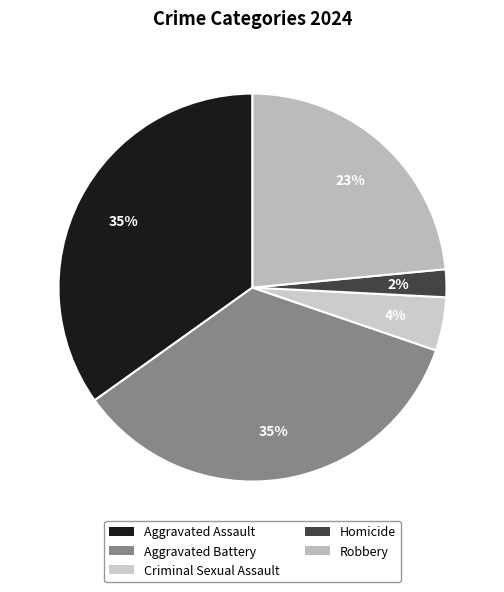

Which category has the smallest portion of the pie?

Homicide